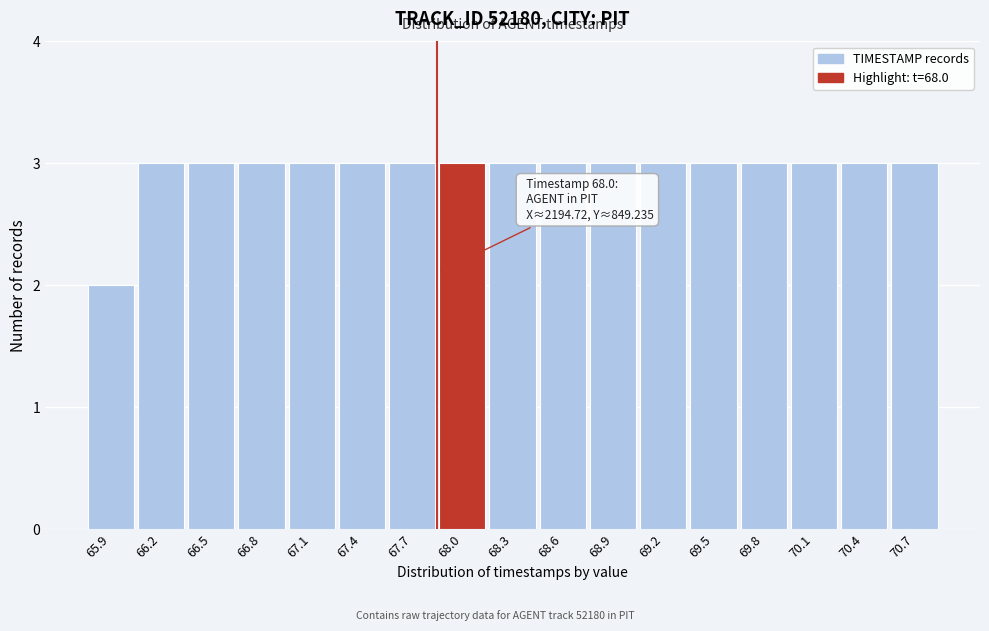

Reading right to left, transcribe all the data shown in this chart.

3	3	3	3	3	3	3	3	3	3	3	3	3	3	3	3	2